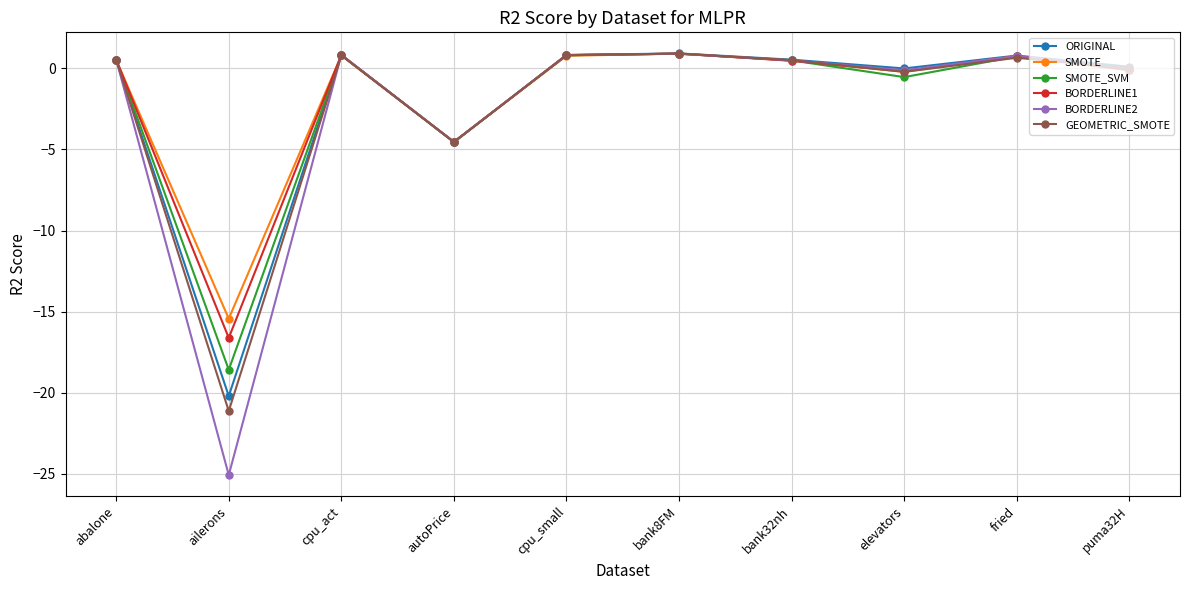

What position from the right is puma32H?

1